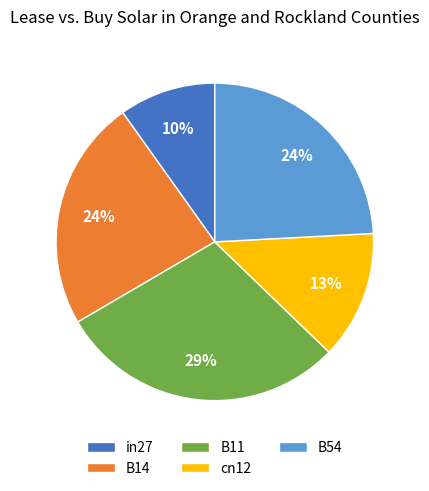

Which slice is the smallest?

in27